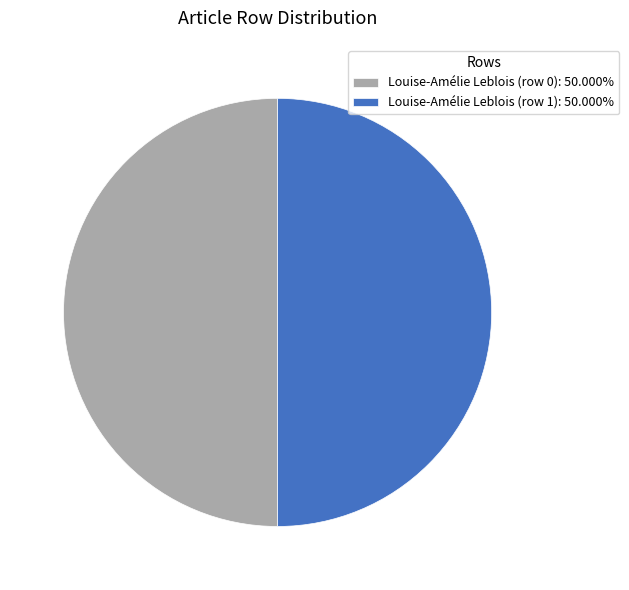

Combined, do Louise-Amélie Leblois (row 0): 50.000% and Louise-Amélie Leblois (row 1): 50.000% account for over 50%?

Yes